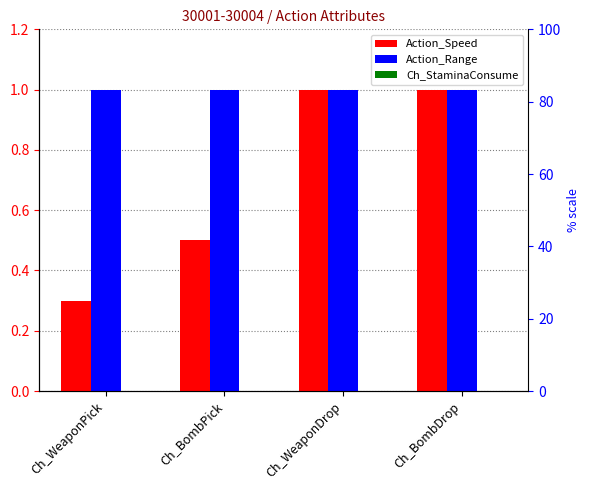

Where is Action_Speed nearest to the value 0?

Ch_WeaponPick